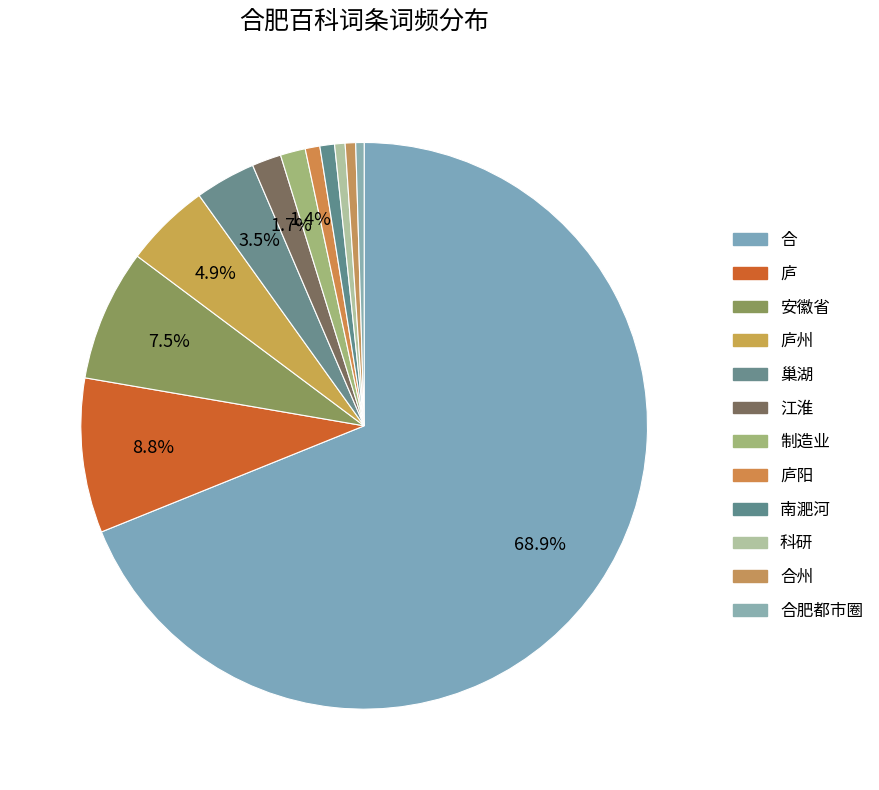

Rank the categories by value from lowest to highest.

合肥都市圈, 科研, 合州, 庐阳, 南淝河, 制造业, 江淮, 巢湖, 庐州, 安徽省, 庐, 合